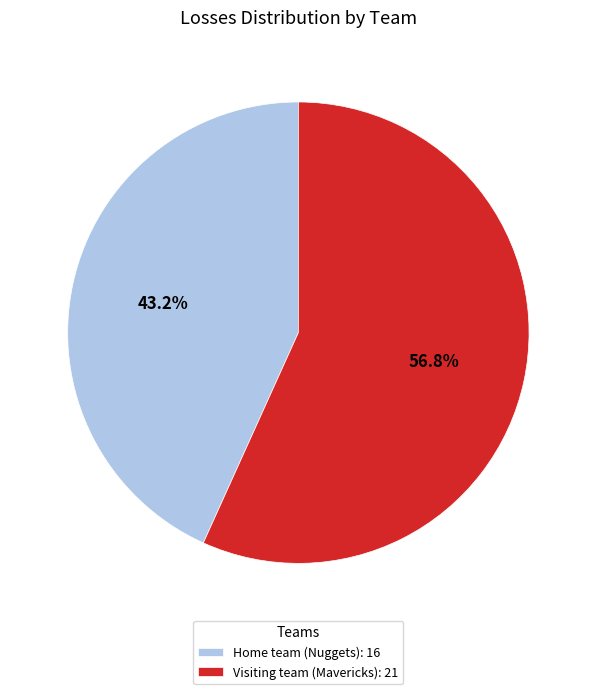

Between Home team (Nuggets) and Visiting team (Mavericks), which is larger?

Visiting team (Mavericks)